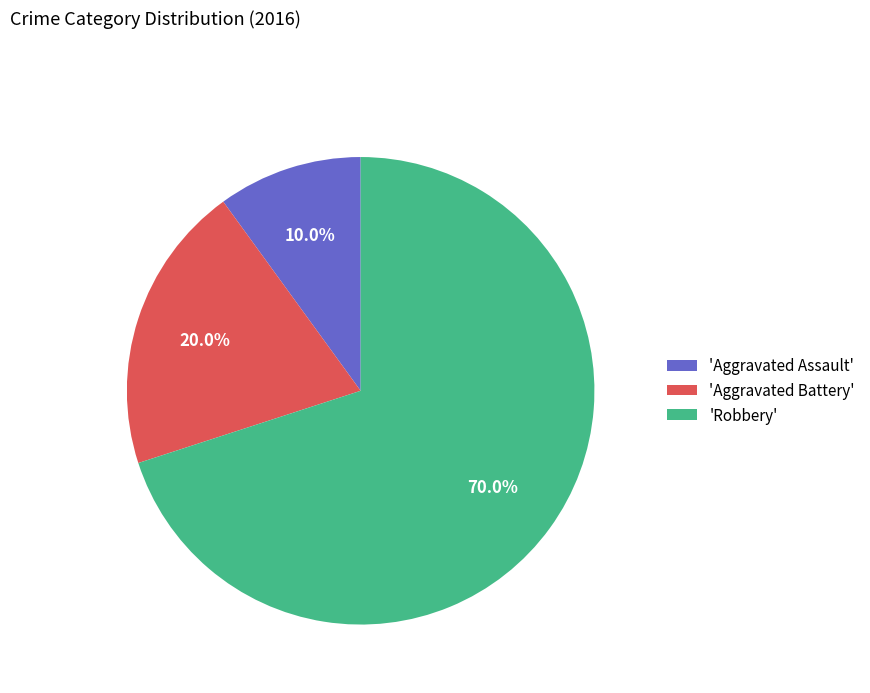

Does any single category account for the majority?

Yes